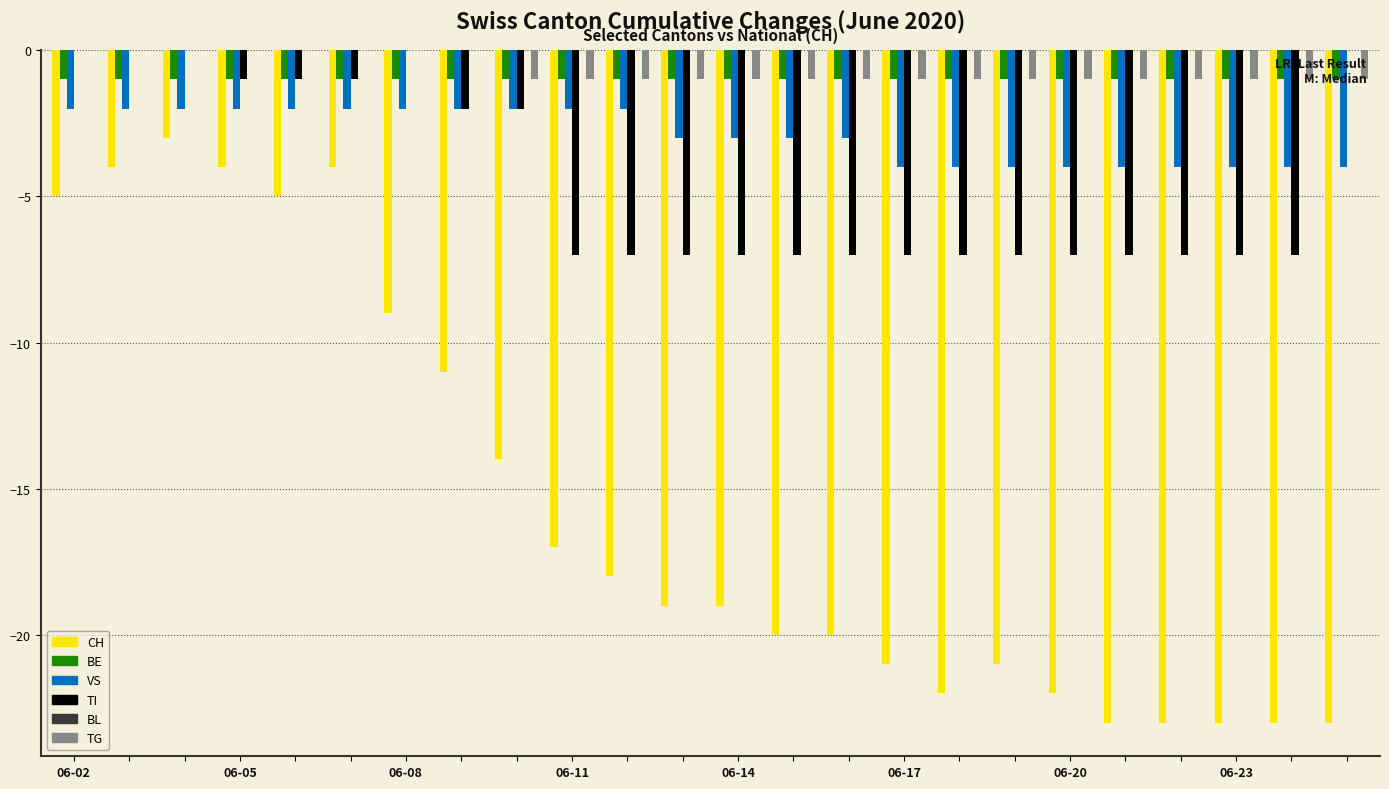

What is the sum of all TG values?

-16